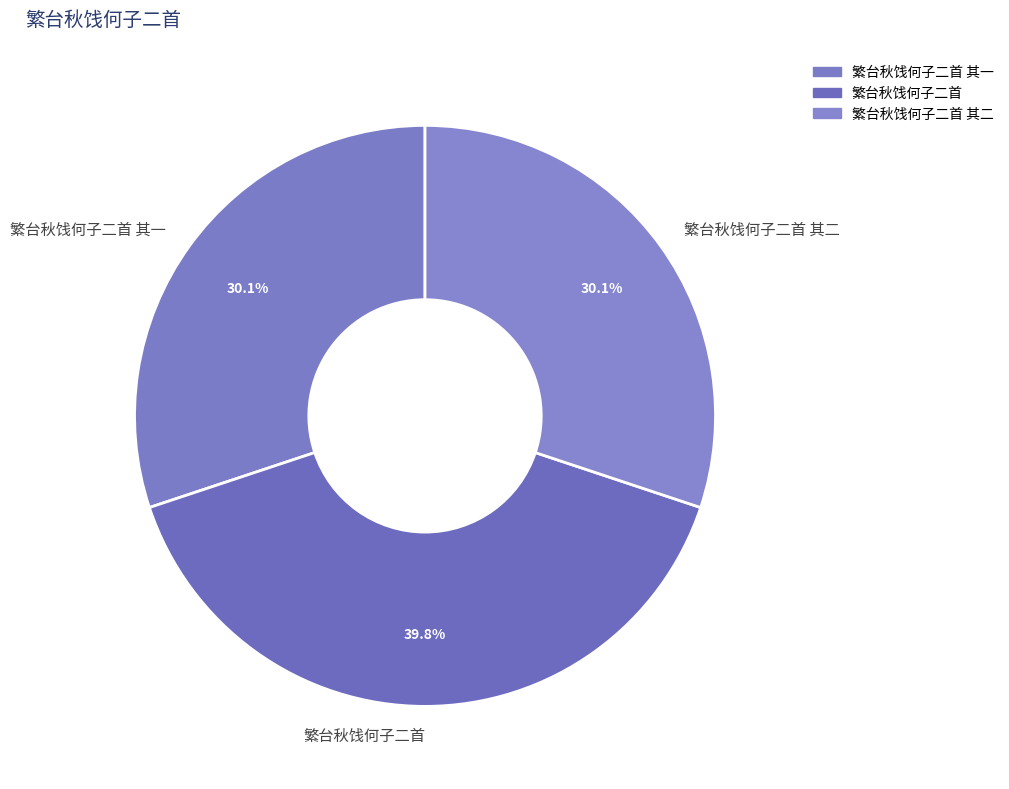

What is the ratio of the value at 繁台秋饯何子二首 其一 to the value at 繁台秋饯何子二首 其二?

1.0